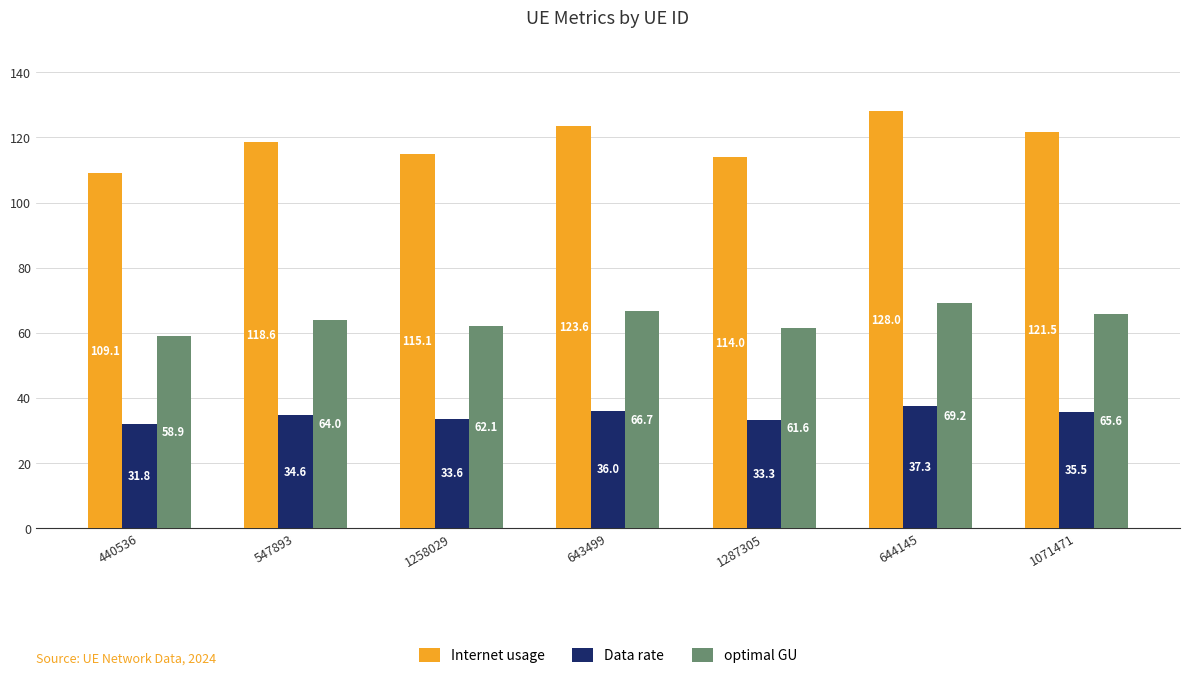

What are all the series names shown in the legend?

Internet usage, Data rate, optimal GU